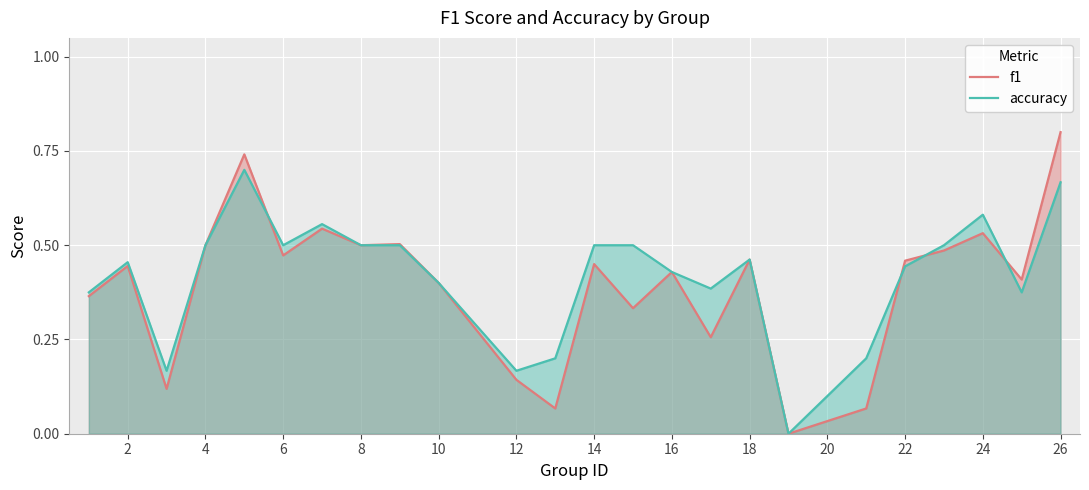

After their last crossing, which series has the higher values: accuracy or f1?

f1